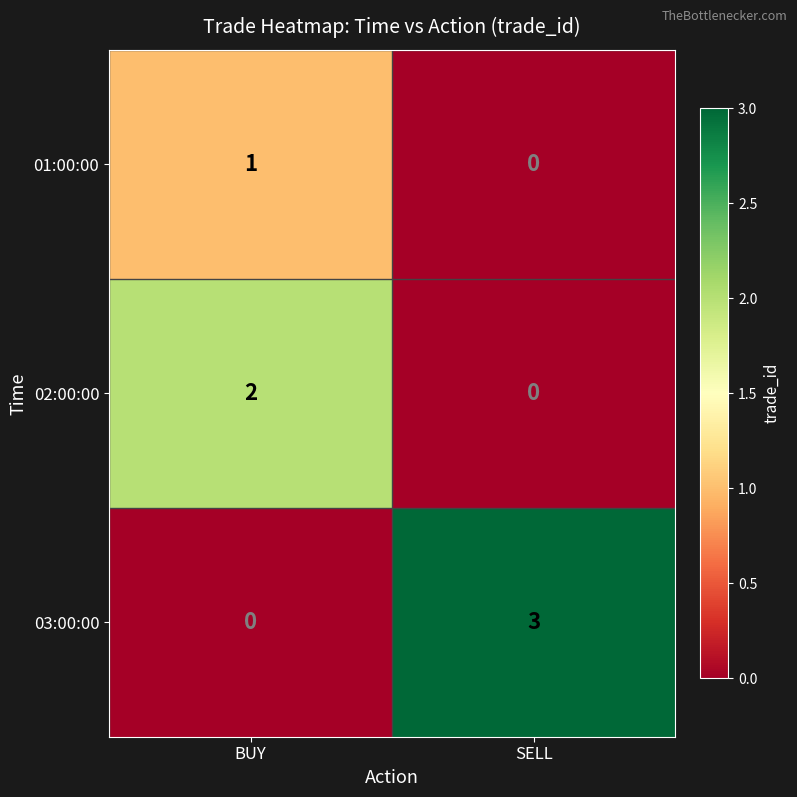

Which category has the highest value in the 03:00:00 series?

SELL